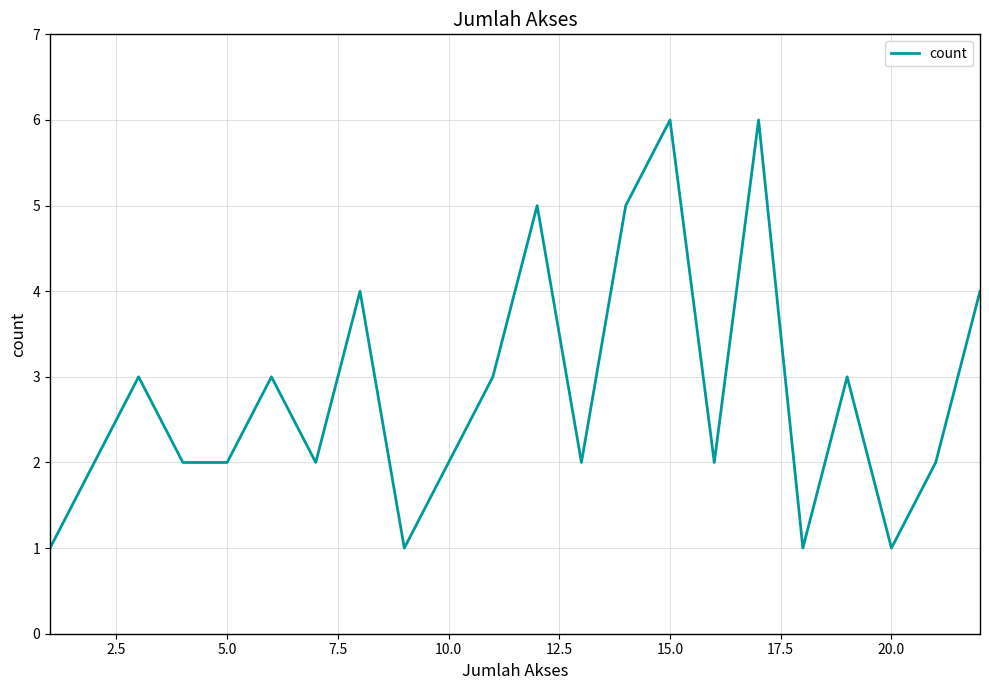

What is the difference between the maximum and minimum values?

5